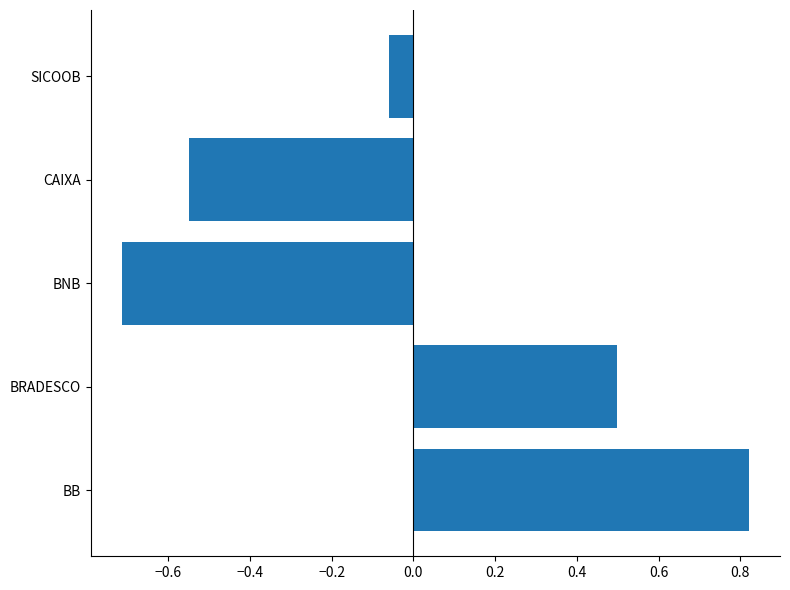

What is the change in value from BB to SICOOB?

-0.9